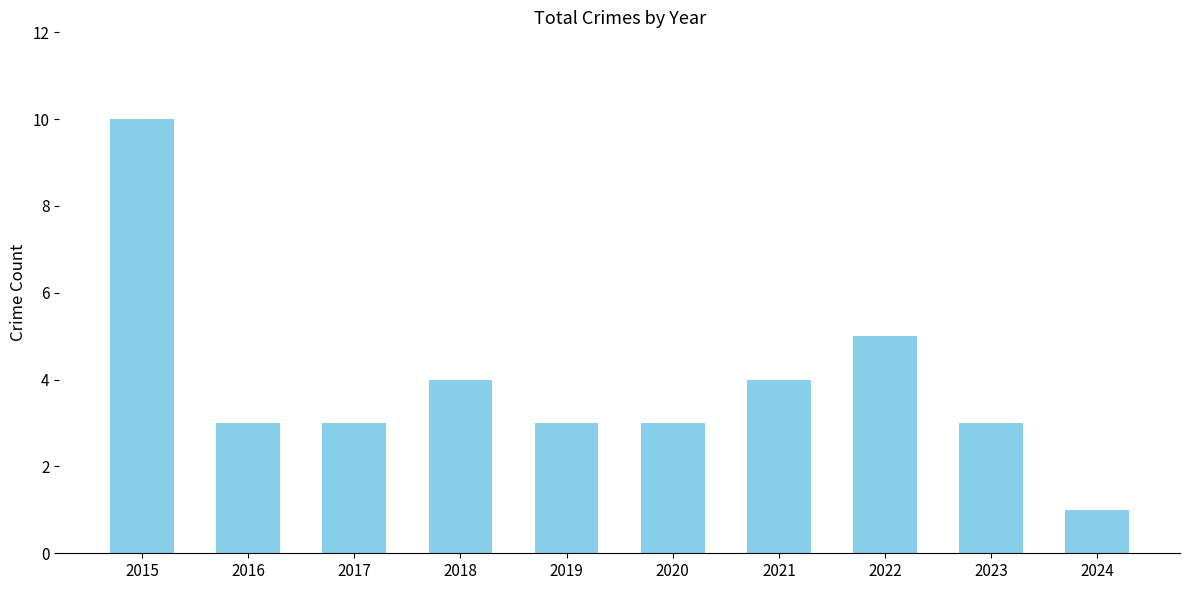

What is the value of the 2nd bar from the left?

3